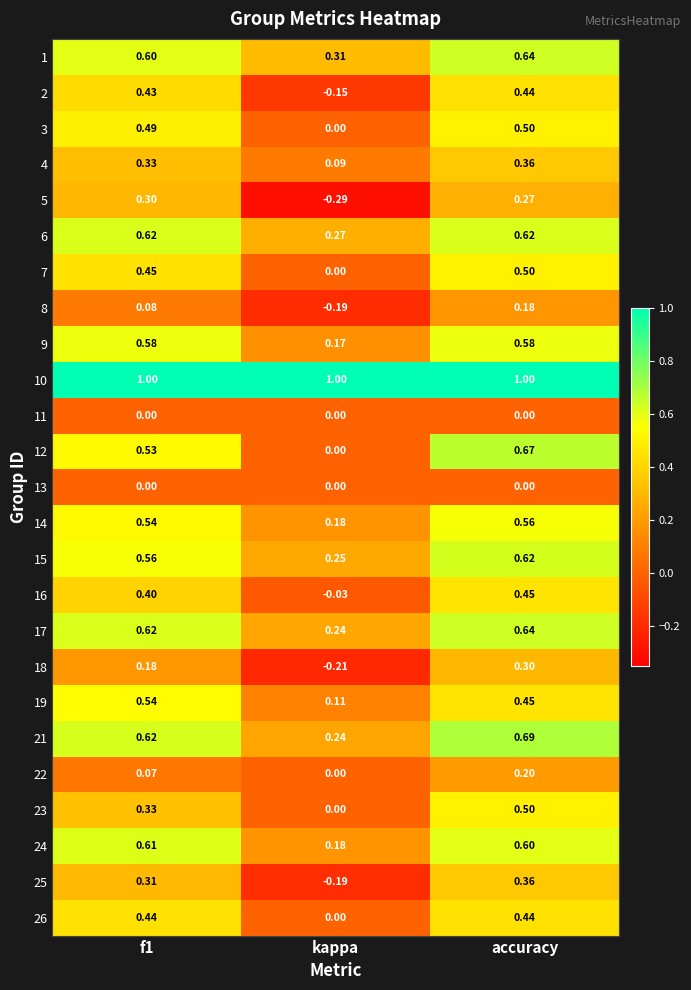

Is the value of 8 at kappa greater than the value of 13 at accuracy?

No